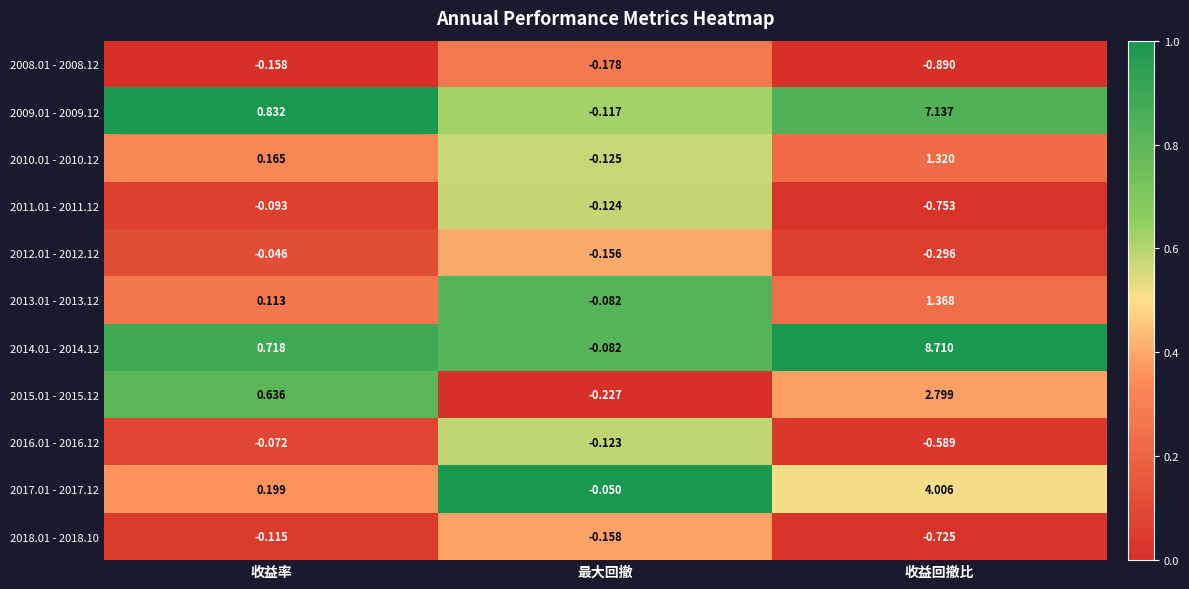

At which category is the sum across all series the highest?

收益回撤比